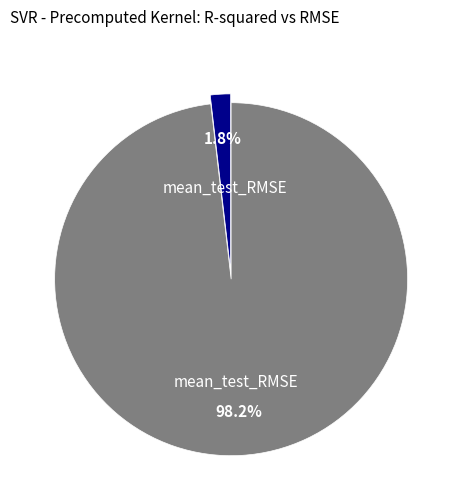

Is there a majority slice in this chart?

Yes